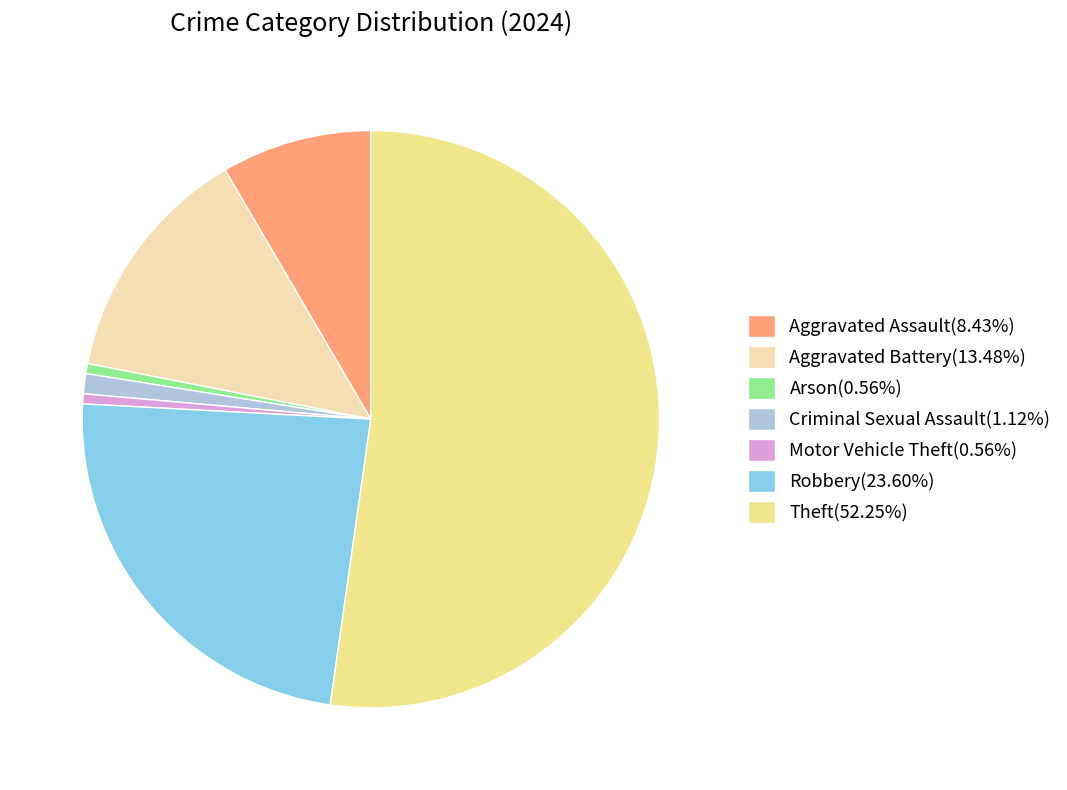

Approximately how many times larger is the value at Aggravated Assault(8.43%) compared to Motor Vehicle Theft(0.56%)?

15.0